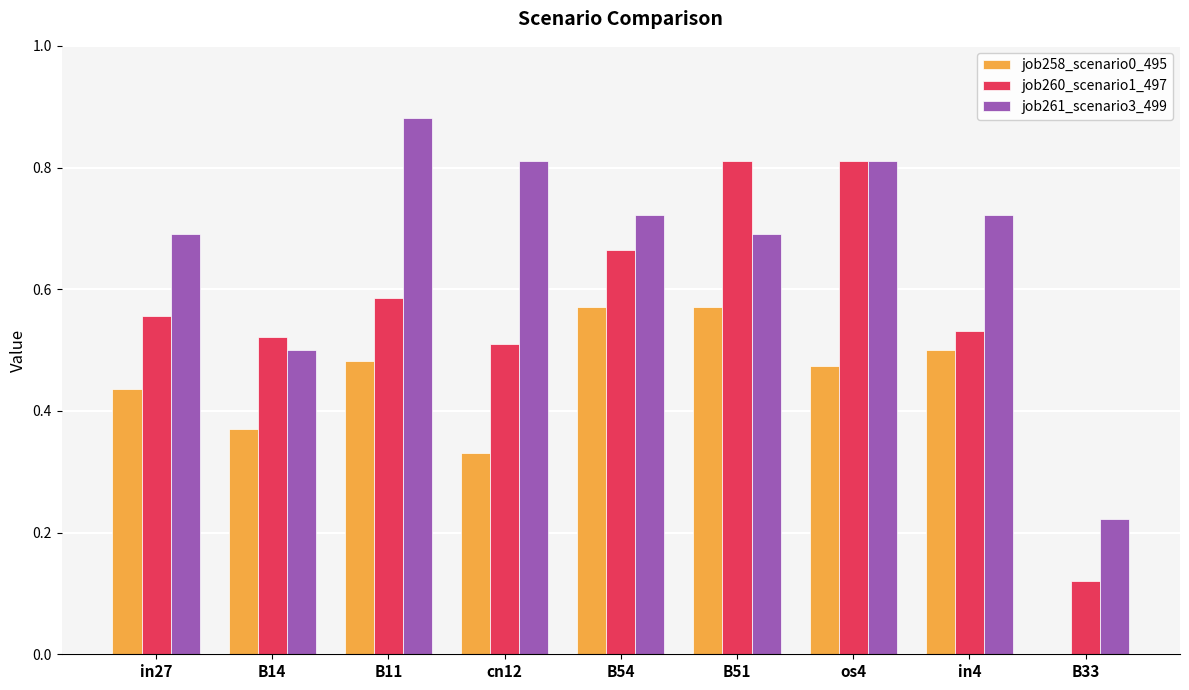

Is it true that job258_scenario0_495 equals -0.2 at B33?

False